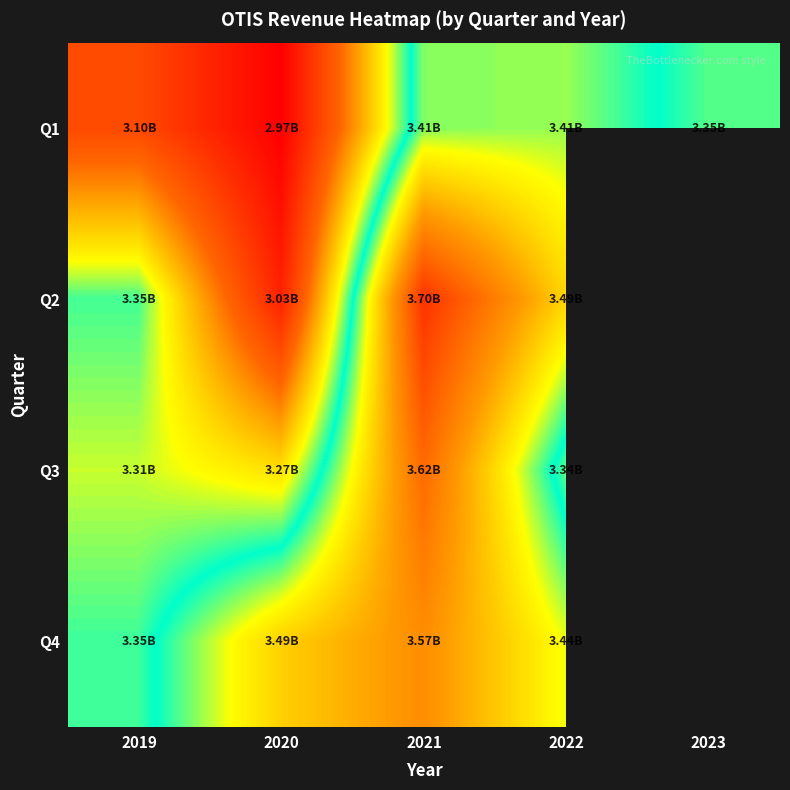

At how many categories does at least one series exceed 3?

5